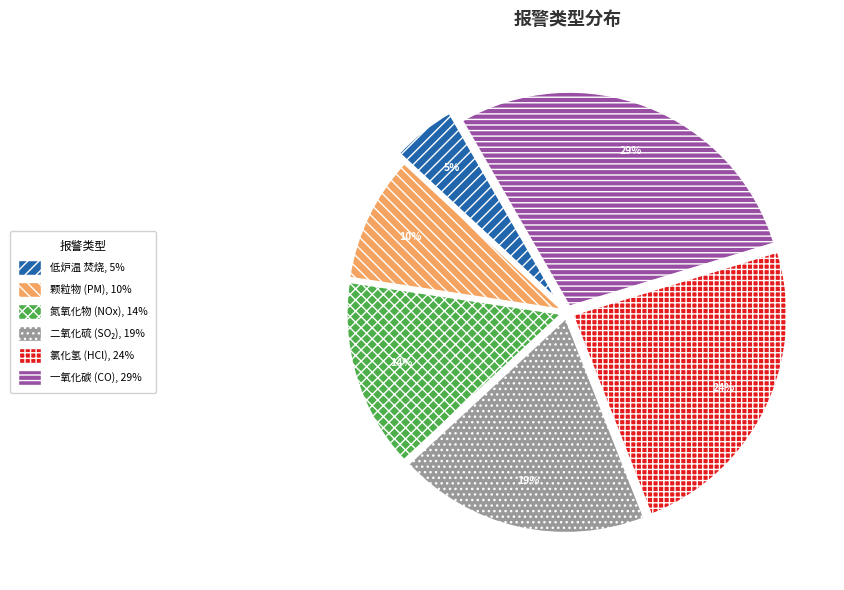

Is there a majority slice in this chart?

No